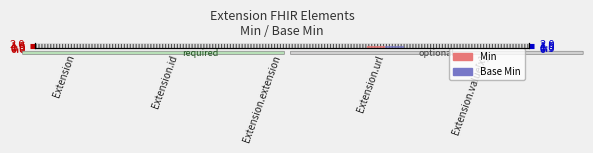

The value of Base Min at Extension.url is 1. True or false?

True